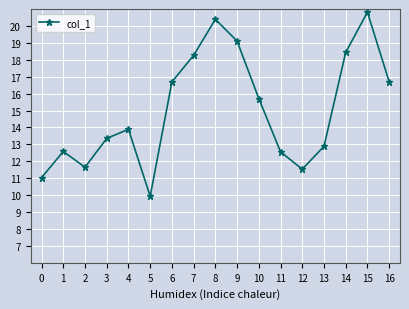

Reading right to left, transcribe all the data shown in this chart.

16.7	20.8	18.4	12.9	11.5	12.6	15.7	19.1	20.4	18.3	16.7	9.9	13.9	13.4	11.6	12.6	11.0